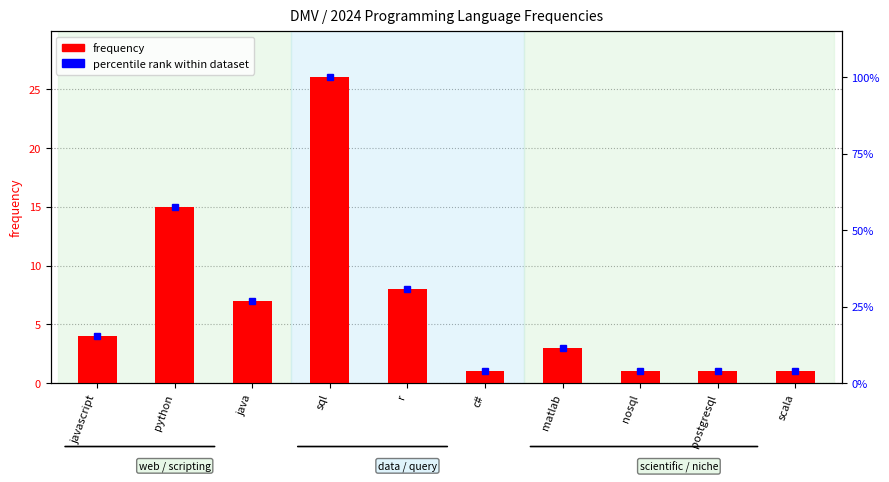

Rank the series by their average value, from highest to lowest.

percentile rank within dataset, frequency